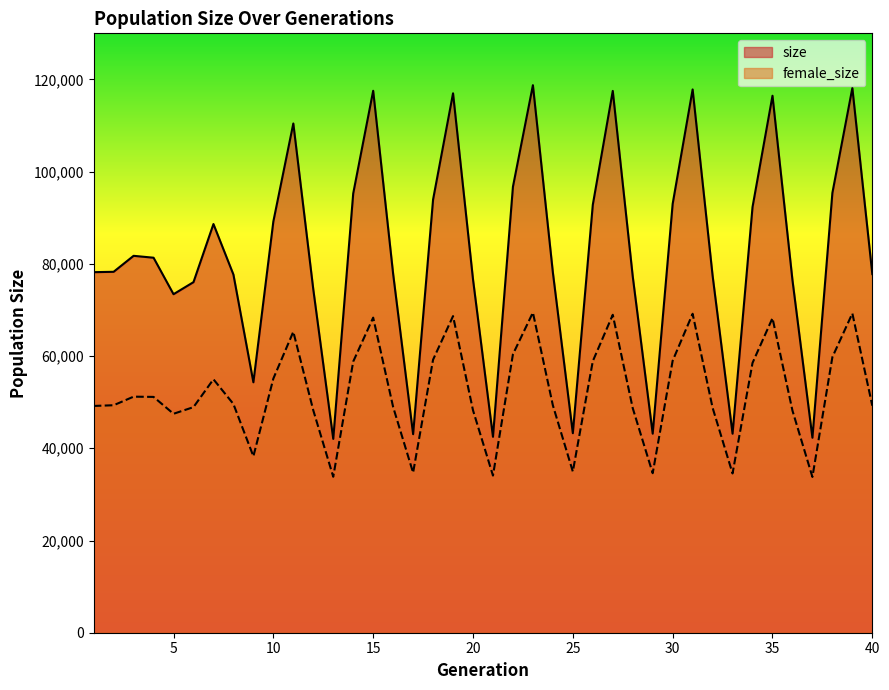

What are all the series names shown in the legend?

size, female_size